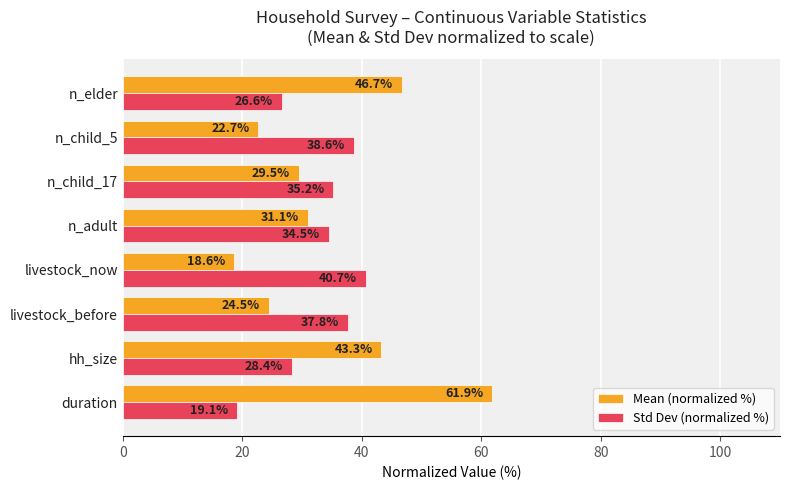

Rank the series by their maximum value, from lowest to highest.

Std Dev (normalized %), Mean (normalized %)